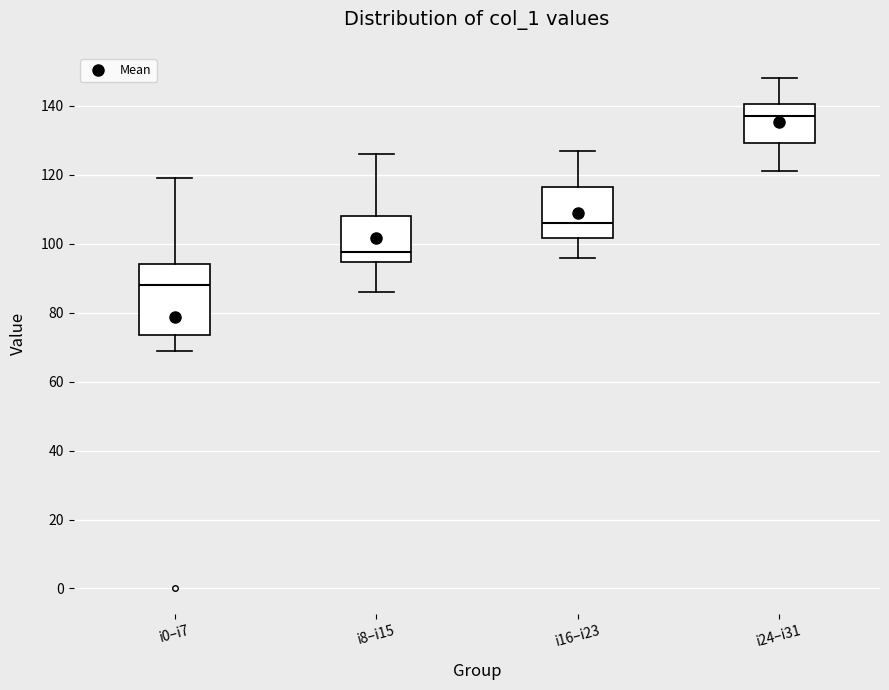

Where does the lower whisker of the box for i24–i31 end on the y-axis? The values are not printed on the chart, so give them approximately, as read against the axis.

122